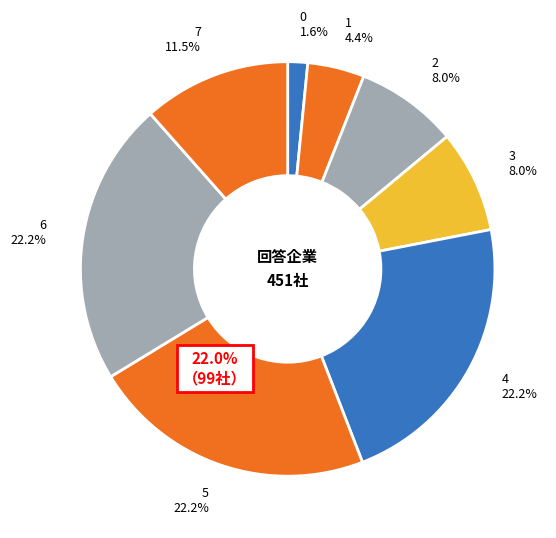

Which has a higher value, 0 or 1?

1